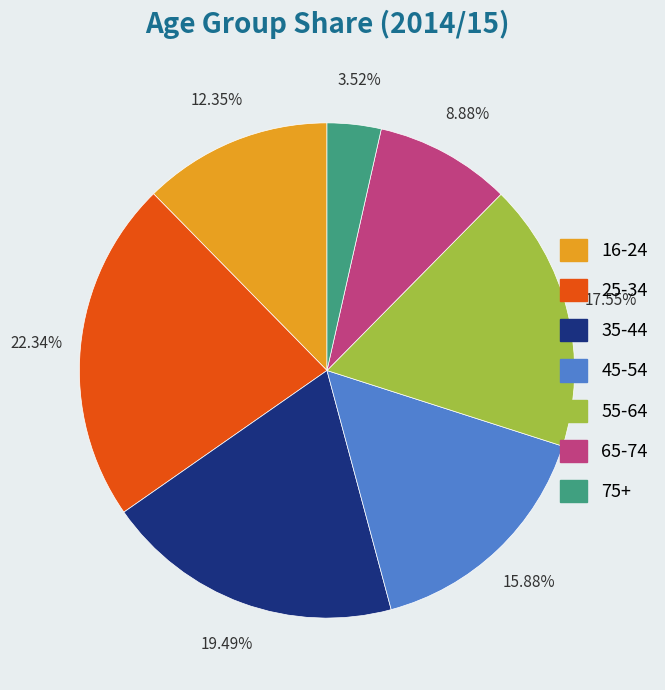

To the nearest percent, what is the combined percentage of 35-44 and 65-74?

28%